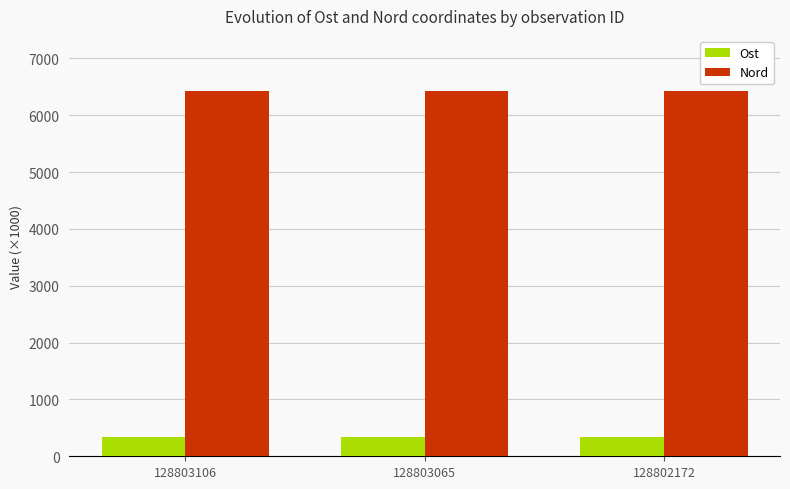

Is the value of Nord at 128802172 greater than the value of Ost at 128802172?

Yes